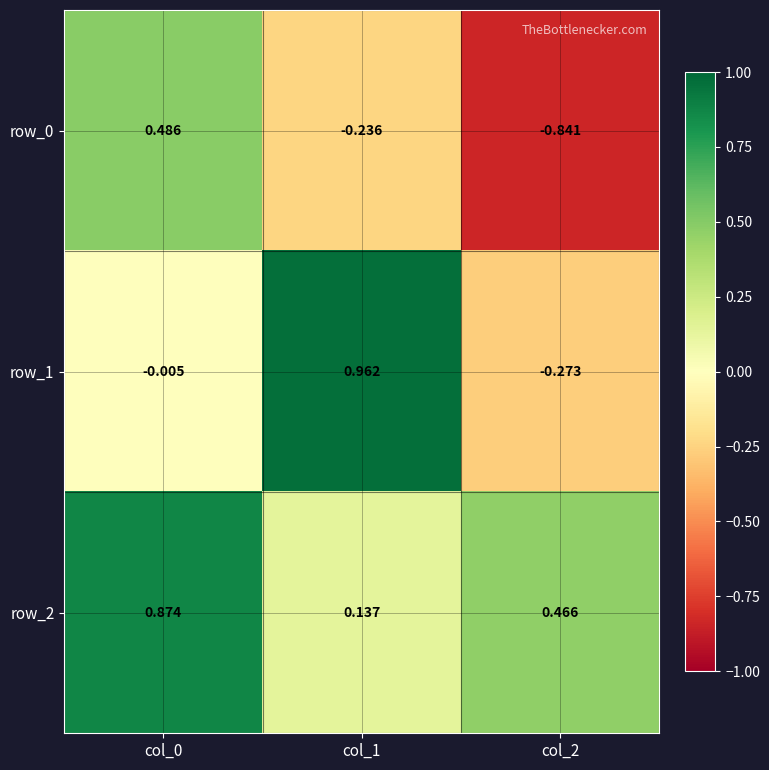

What is the difference between the row_1 values at col_1 and col_2?

1.2